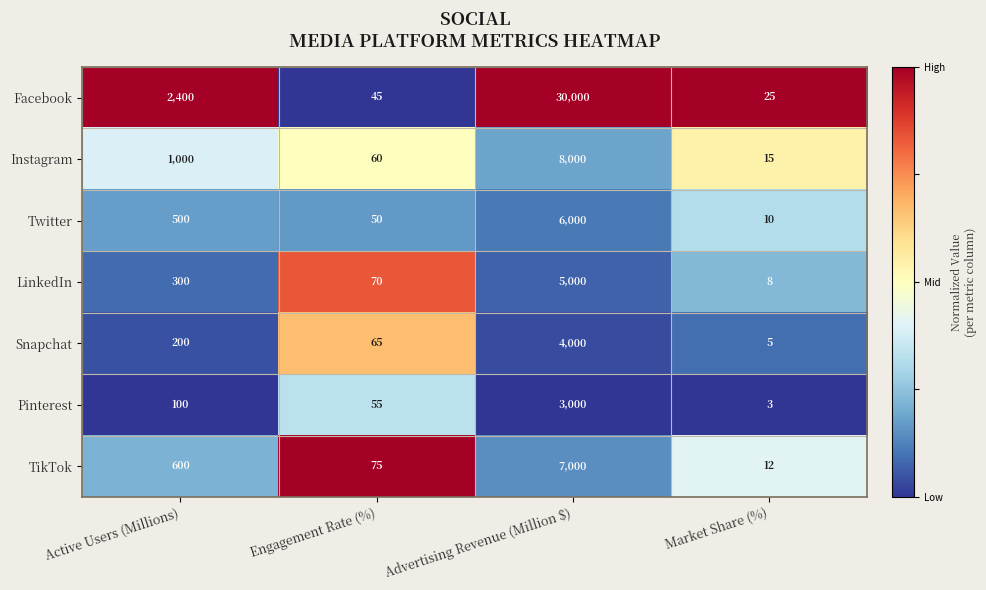

Reading right to left, list all the values displayed in this chart.

Facebook: 25	30000	45	2400
Instagram: 15	8000	60	1000
Twitter: 10	6000	50	500
LinkedIn: 8	5000	70	300
Snapchat: 5	4000	65	200
Pinterest: 3	3000	55	100
TikTok: 12	7000	75	600